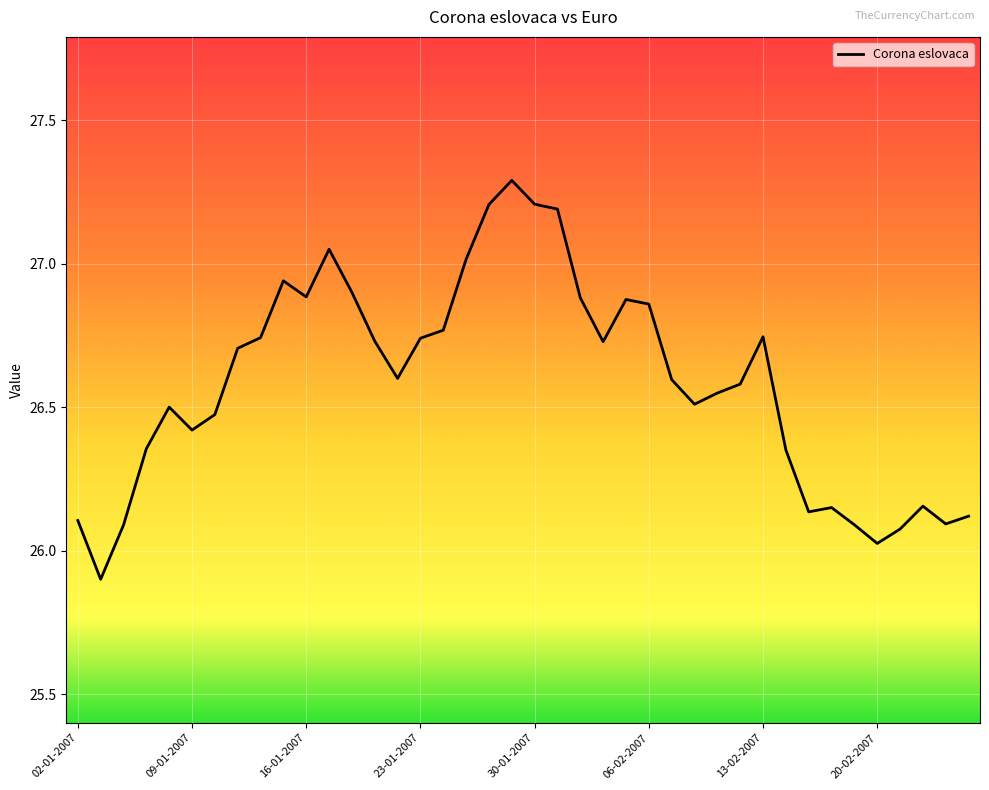

What is the smallest value displayed?

25.9